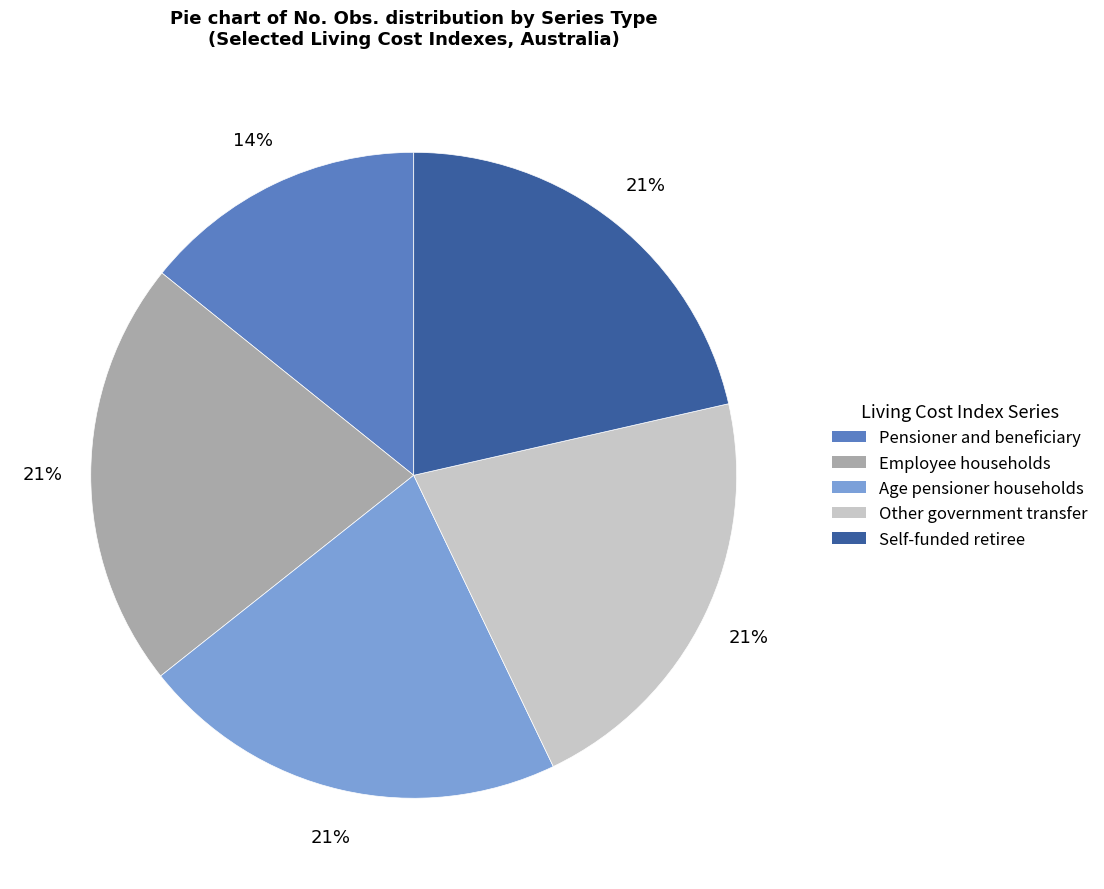

To the nearest percent, what is the combined percentage of Employee households and Pensioner and beneficiary?

36%